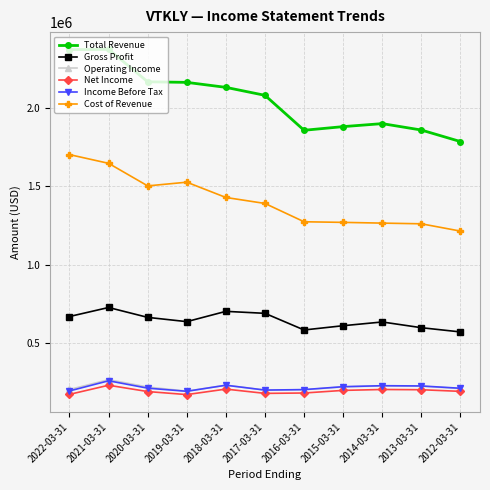

Count the number of data series in this chart.

6